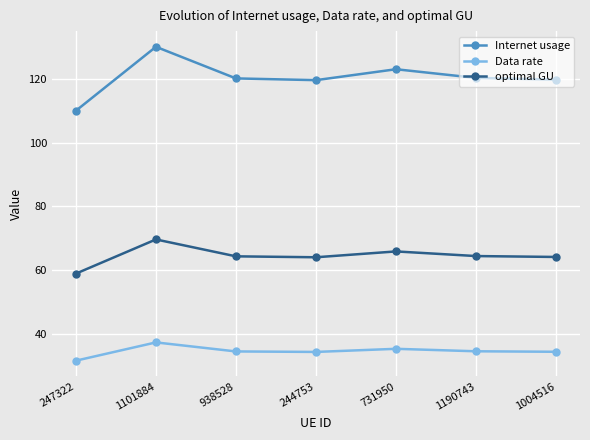

Rank the series by their maximum value, from lowest to highest.

Data rate, optimal GU, Internet usage